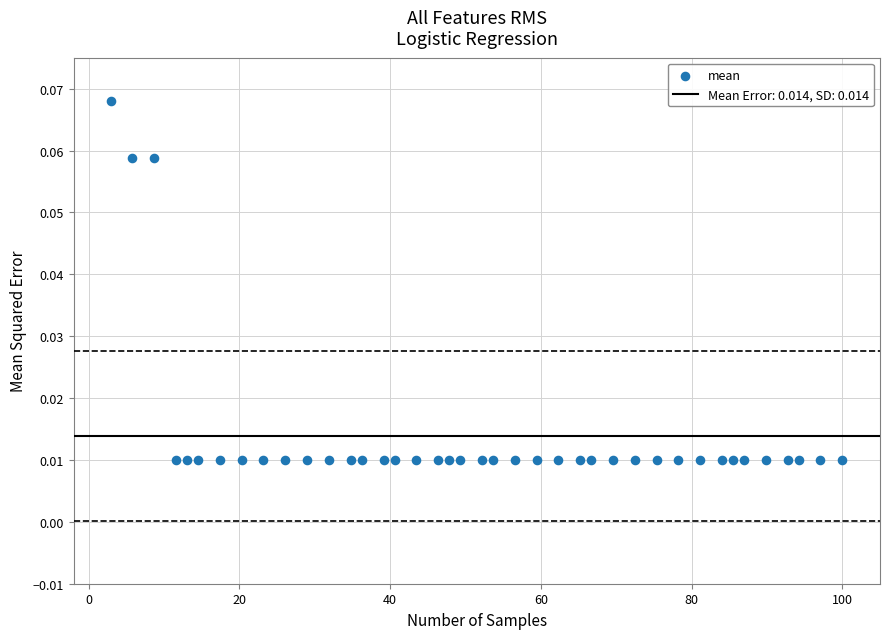

What is the range of X values (max minus min)?

97.1